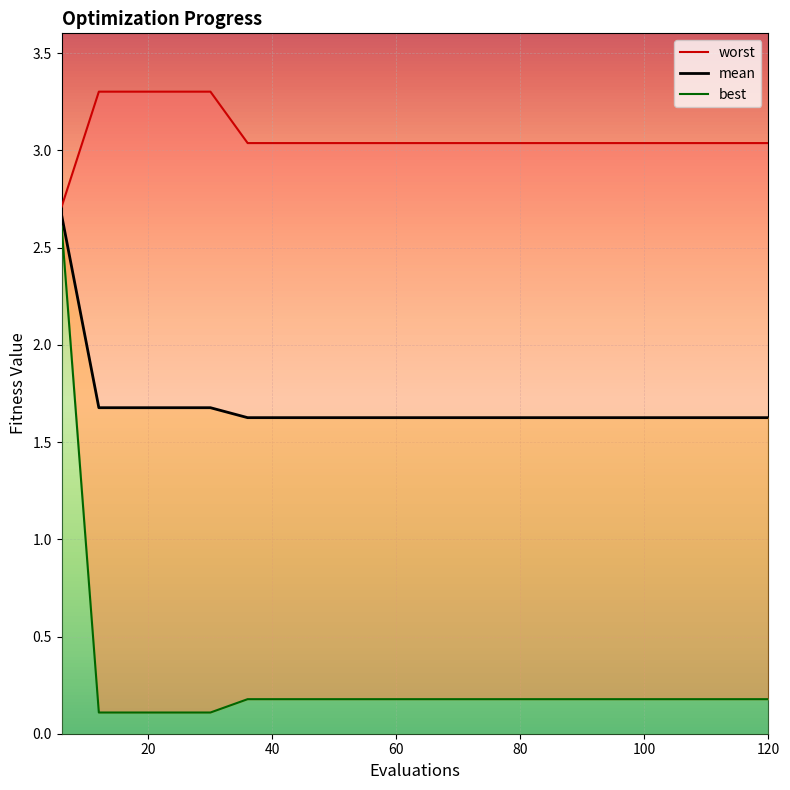

What is the difference between the mean values at 36 and 6?

1.0